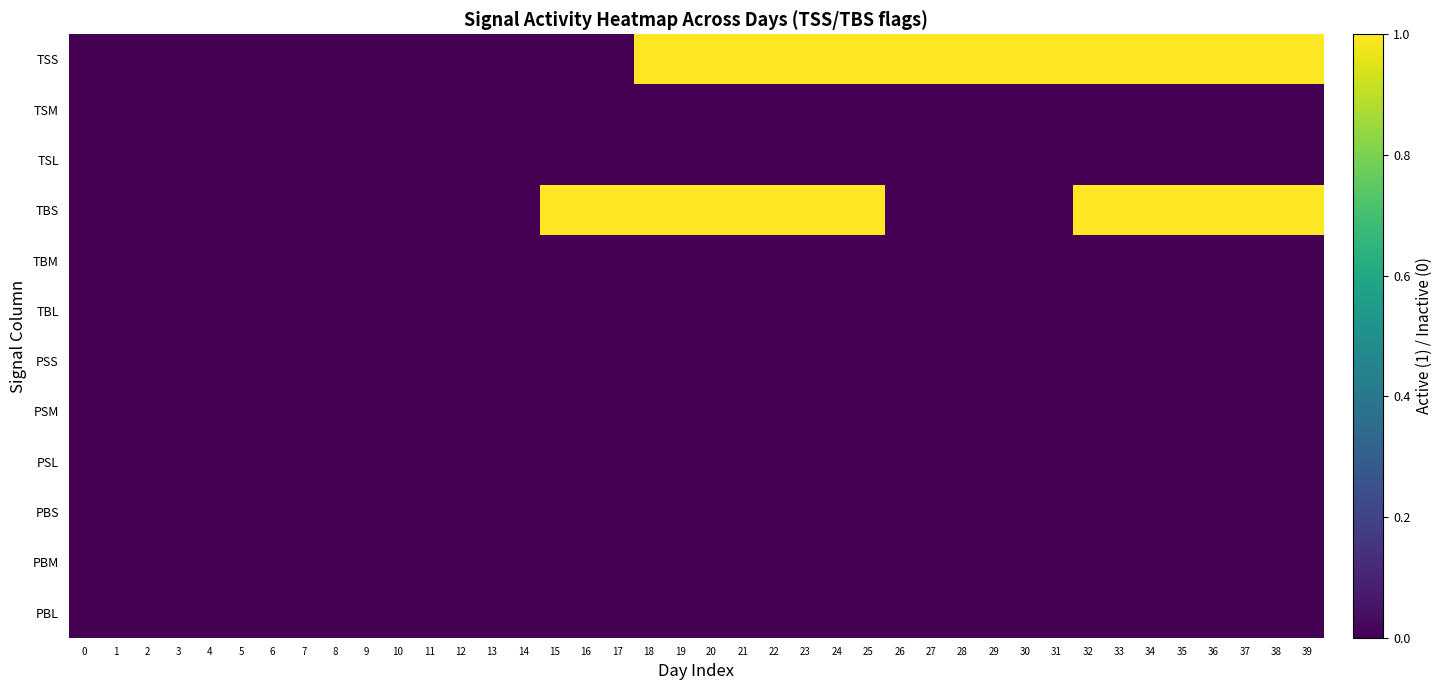

Reading left to right, list all the values displayed in this chart.

TSS: 0=0	1=0	2=0	3=0	4=0	5=0	6=0	7=0	8=0	9=0	10=0	11=0	12=0	13=0	14=0	15=0	16=0	17=0	18=1	19=1	20=1	21=1	22=1	23=1	24=1	25=1	26=1	27=1	28=1	29=1	30=1	31=1	32=1	33=1	34=1	35=1	36=1	37=1	38=1	39=1
TSM: 0=0	1=0	2=0	3=0	4=0	5=0	6=0	7=0	8=0	9=0	10=0	11=0	12=0	13=0	14=0	15=0	16=0	17=0	18=0	19=0	20=0	21=0	22=0	23=0	24=0	25=0	26=0	27=0	28=0	29=0	30=0	31=0	32=0	33=0	34=0	35=0	36=0	37=0	38=0	39=0
TSL: 0=0	1=0	2=0	3=0	4=0	5=0	6=0	7=0	8=0	9=0	10=0	11=0	12=0	13=0	14=0	15=0	16=0	17=0	18=0	19=0	20=0	21=0	22=0	23=0	24=0	25=0	26=0	27=0	28=0	29=0	30=0	31=0	32=0	33=0	34=0	35=0	36=0	37=0	38=0	39=0
TBS: 0=0	1=0	2=0	3=0	4=0	5=0	6=0	7=0	8=0	9=0	10=0	11=0	12=0	13=0	14=0	15=1	16=1	17=1	18=1	19=1	20=1	21=1	22=1	23=1	24=1	25=1	26=0	27=0	28=0	29=0	30=0	31=0	32=1	33=1	34=1	35=1	36=1	37=1	38=1	39=1
TBM: 0=0	1=0	2=0	3=0	4=0	5=0	6=0	7=0	8=0	9=0	10=0	11=0	12=0	13=0	14=0	15=0	16=0	17=0	18=0	19=0	20=0	21=0	22=0	23=0	24=0	25=0	26=0	27=0	28=0	29=0	30=0	31=0	32=0	33=0	34=0	35=0	36=0	37=0	38=0	39=0
TBL: 0=0	1=0	2=0	3=0	4=0	5=0	6=0	7=0	8=0	9=0	10=0	11=0	12=0	13=0	14=0	15=0	16=0	17=0	18=0	19=0	20=0	21=0	22=0	23=0	24=0	25=0	26=0	27=0	28=0	29=0	30=0	31=0	32=0	33=0	34=0	35=0	36=0	37=0	38=0	39=0
PSS: 0=0	1=0	2=0	3=0	4=0	5=0	6=0	7=0	8=0	9=0	10=0	11=0	12=0	13=0	14=0	15=0	16=0	17=0	18=0	19=0	20=0	21=0	22=0	23=0	24=0	25=0	26=0	27=0	28=0	29=0	30=0	31=0	32=0	33=0	34=0	35=0	36=0	37=0	38=0	39=0
PSM: 0=0	1=0	2=0	3=0	4=0	5=0	6=0	7=0	8=0	9=0	10=0	11=0	12=0	13=0	14=0	15=0	16=0	17=0	18=0	19=0	20=0	21=0	22=0	23=0	24=0	25=0	26=0	27=0	28=0	29=0	30=0	31=0	32=0	33=0	34=0	35=0	36=0	37=0	38=0	39=0
PSL: 0=0	1=0	2=0	3=0	4=0	5=0	6=0	7=0	8=0	9=0	10=0	11=0	12=0	13=0	14=0	15=0	16=0	17=0	18=0	19=0	20=0	21=0	22=0	23=0	24=0	25=0	26=0	27=0	28=0	29=0	30=0	31=0	32=0	33=0	34=0	35=0	36=0	37=0	38=0	39=0
PBS: 0=0	1=0	2=0	3=0	4=0	5=0	6=0	7=0	8=0	9=0	10=0	11=0	12=0	13=0	14=0	15=0	16=0	17=0	18=0	19=0	20=0	21=0	22=0	23=0	24=0	25=0	26=0	27=0	28=0	29=0	30=0	31=0	32=0	33=0	34=0	35=0	36=0	37=0	38=0	39=0
PBM: 0=0	1=0	2=0	3=0	4=0	5=0	6=0	7=0	8=0	9=0	10=0	11=0	12=0	13=0	14=0	15=0	16=0	17=0	18=0	19=0	20=0	21=0	22=0	23=0	24=0	25=0	26=0	27=0	28=0	29=0	30=0	31=0	32=0	33=0	34=0	35=0	36=0	37=0	38=0	39=0
PBL: 0=0	1=0	2=0	3=0	4=0	5=0	6=0	7=0	8=0	9=0	10=0	11=0	12=0	13=0	14=0	15=0	16=0	17=0	18=0	19=0	20=0	21=0	22=0	23=0	24=0	25=0	26=0	27=0	28=0	29=0	30=0	31=0	32=0	33=0	34=0	35=0	36=0	37=0	38=0	39=0